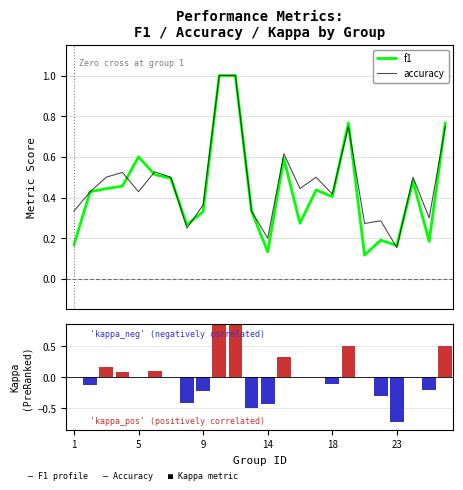

Reading left to right, what are all the values shown in this chart?

f1: 0.2	0.4	0.4	0.5	0.6	0.5	0.5	0.3	0.3	1.0	1.0	0.3	0.1	0.6	0.3	0.4	0.4	0.8	0.1	0.2	0.2	0.5	0.2	0.8
accuracy: 0.3	0.4	0.5	0.5	0.4	0.5	0.5	0.2	0.4	1.0	1.0	0.3	0.2	0.6	0.4	0.5	0.4	0.8	0.3	0.3	0.2	0.5	0.3	0.8
kappa: 0.0	-0.1	0.2	0.1	0.0	0.1	0.0	-0.4	-0.2	1.0	1.0	-0.5	-0.4	0.3	0.0	0.0	-0.1	0.5	0.0	-0.3	-0.7	0.0	-0.2	0.5